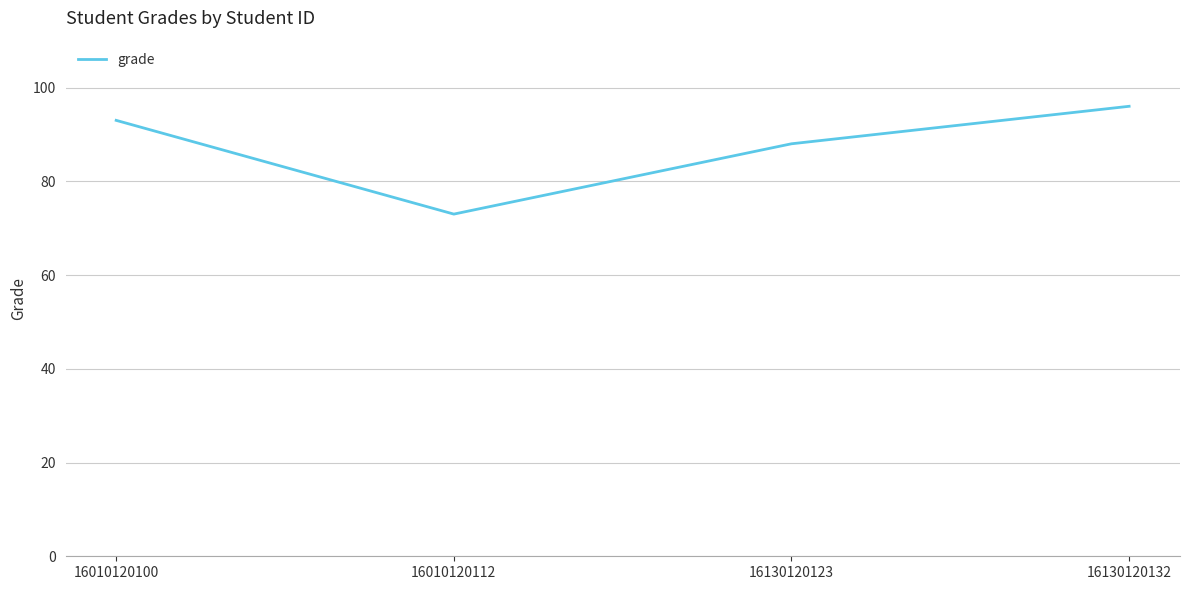

Count the number of data series in this chart.

1